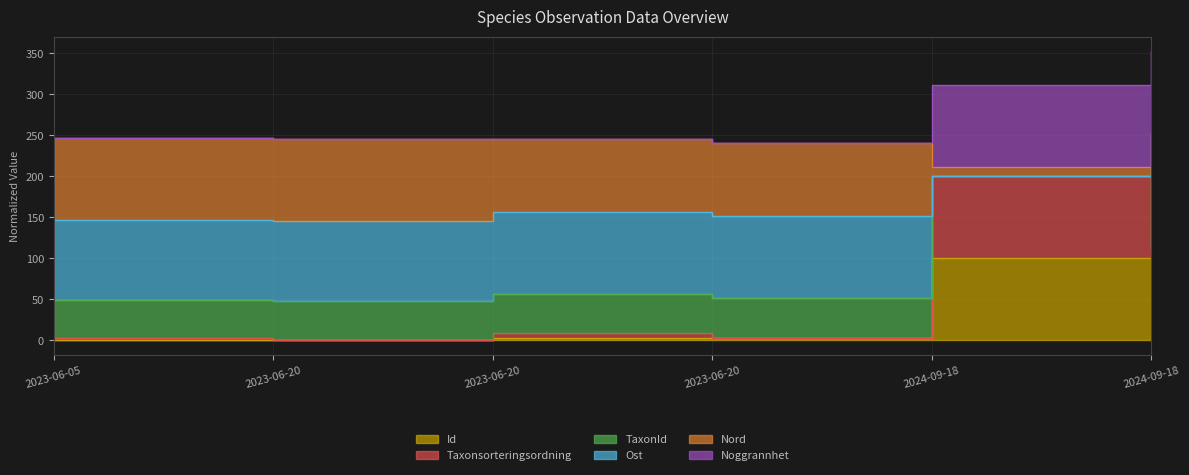

Is it true that Ost equals 311.8 at 2024-09-18?

False